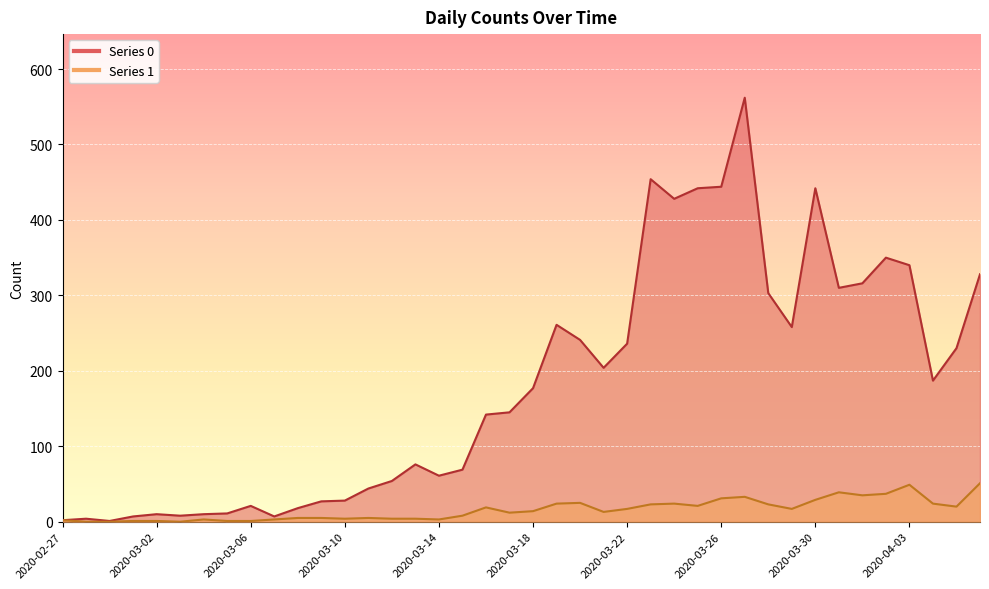

True or false: 0 has a value of 69 at 2020-03-15.

True